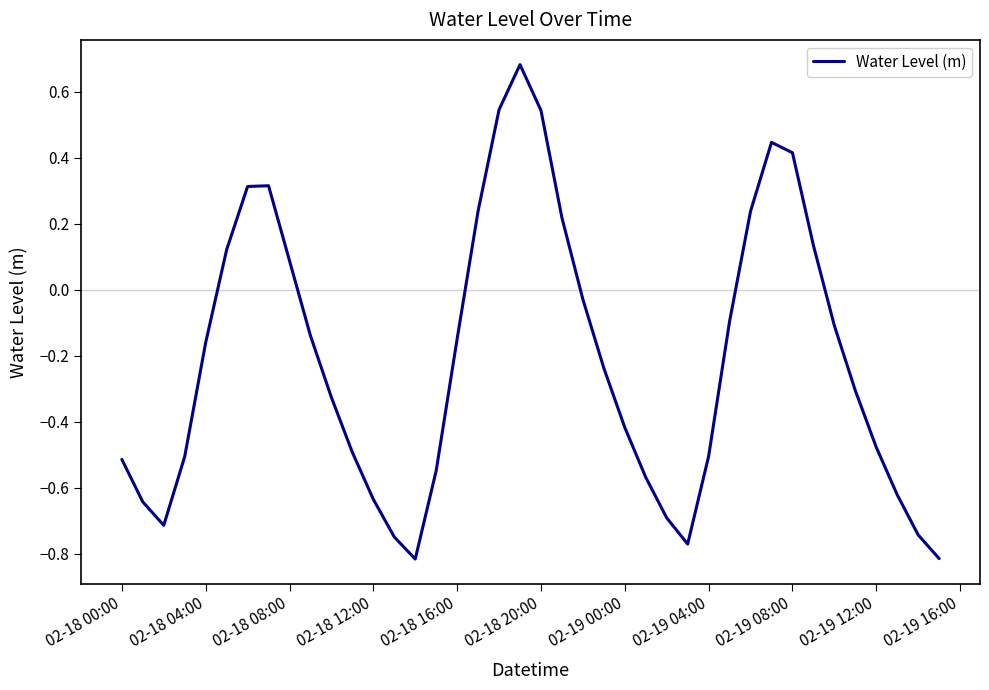

Does the chart display data point markers on the line(s)?

No